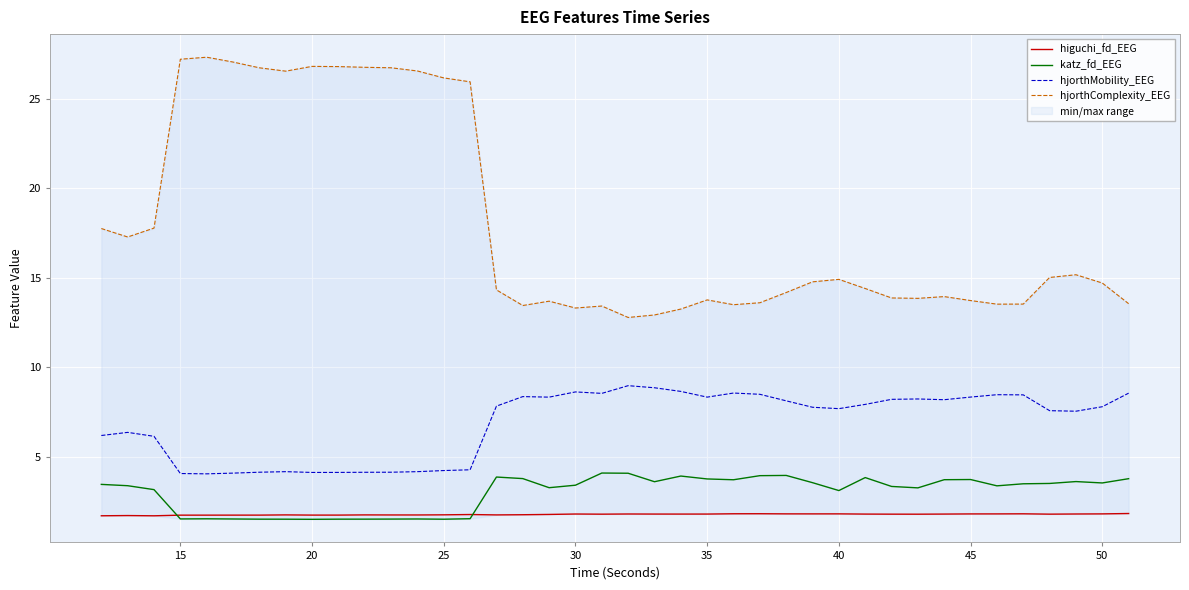

True or false: higuchi_fd_EEG and hjorthMobility_EEG intersect in this chart.

False